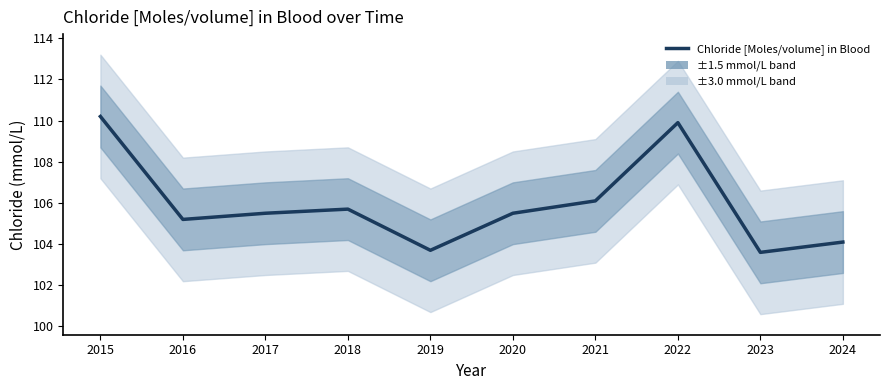

What is the value of the 5th point from the left?

103.7